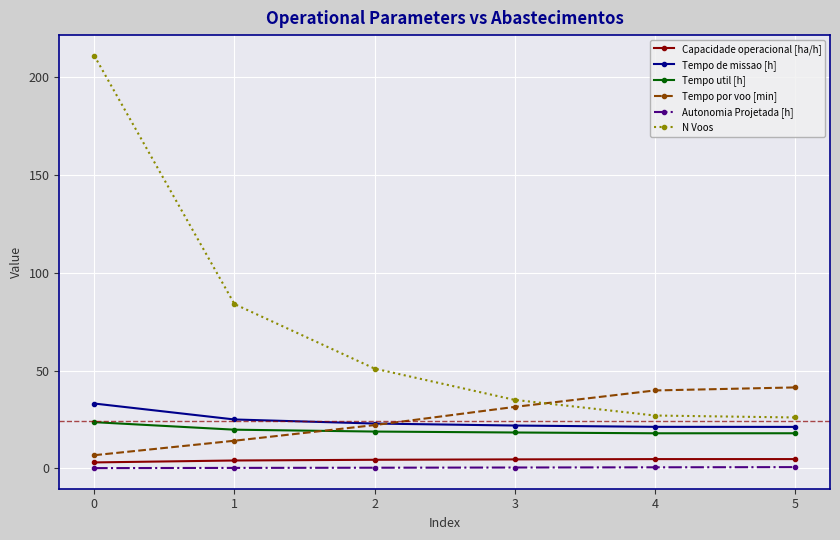

Count the number of categories in the chart.

6